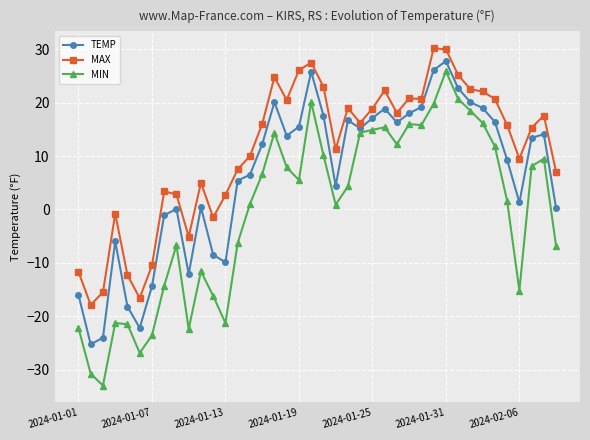

Count the number of categories in the chart.

40